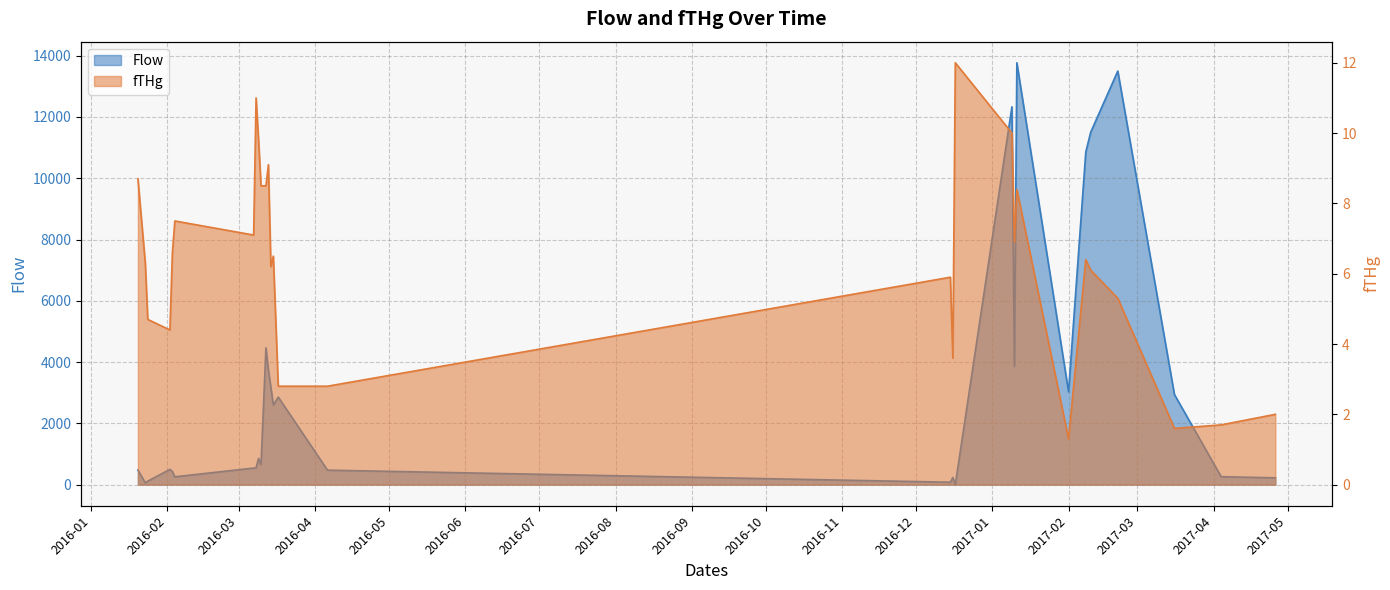

Where is the first local minimum for fTHg?

2016-02-02